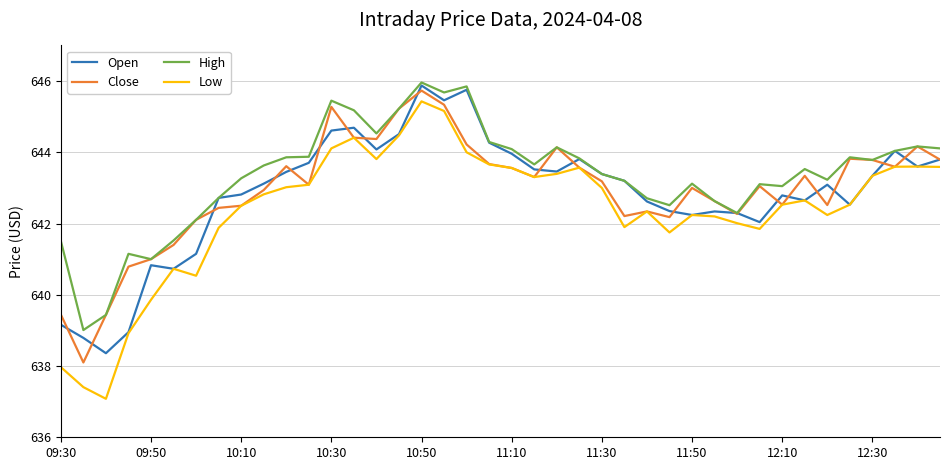

What is the difference between the second highest and minimum values in the Low series?

8.1